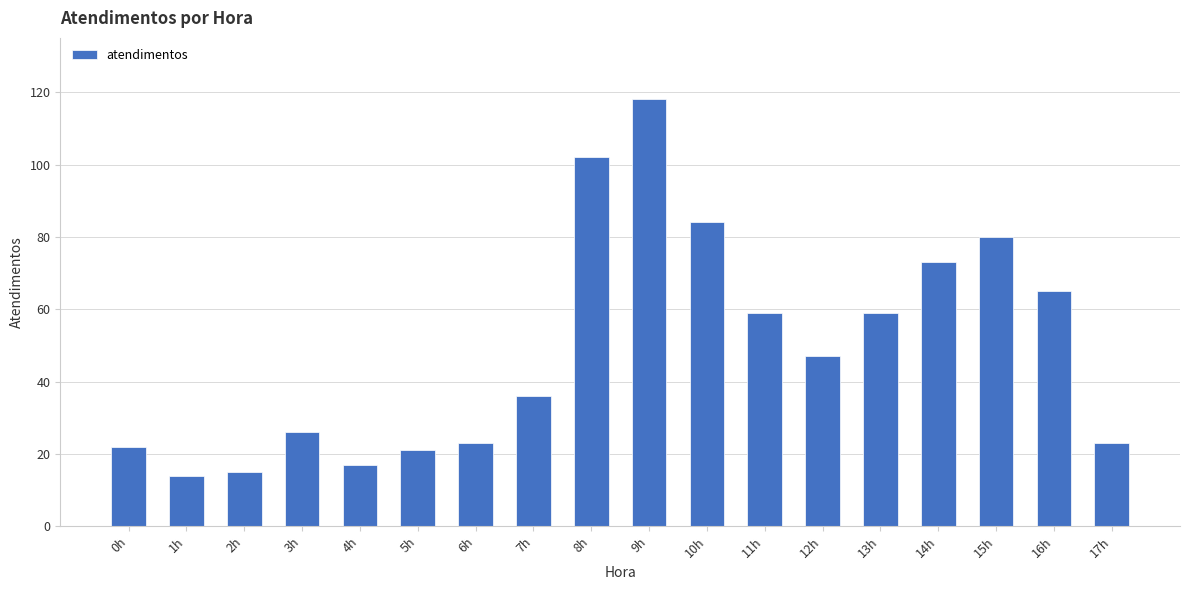

What is the difference between the second highest and second lowest values?

87